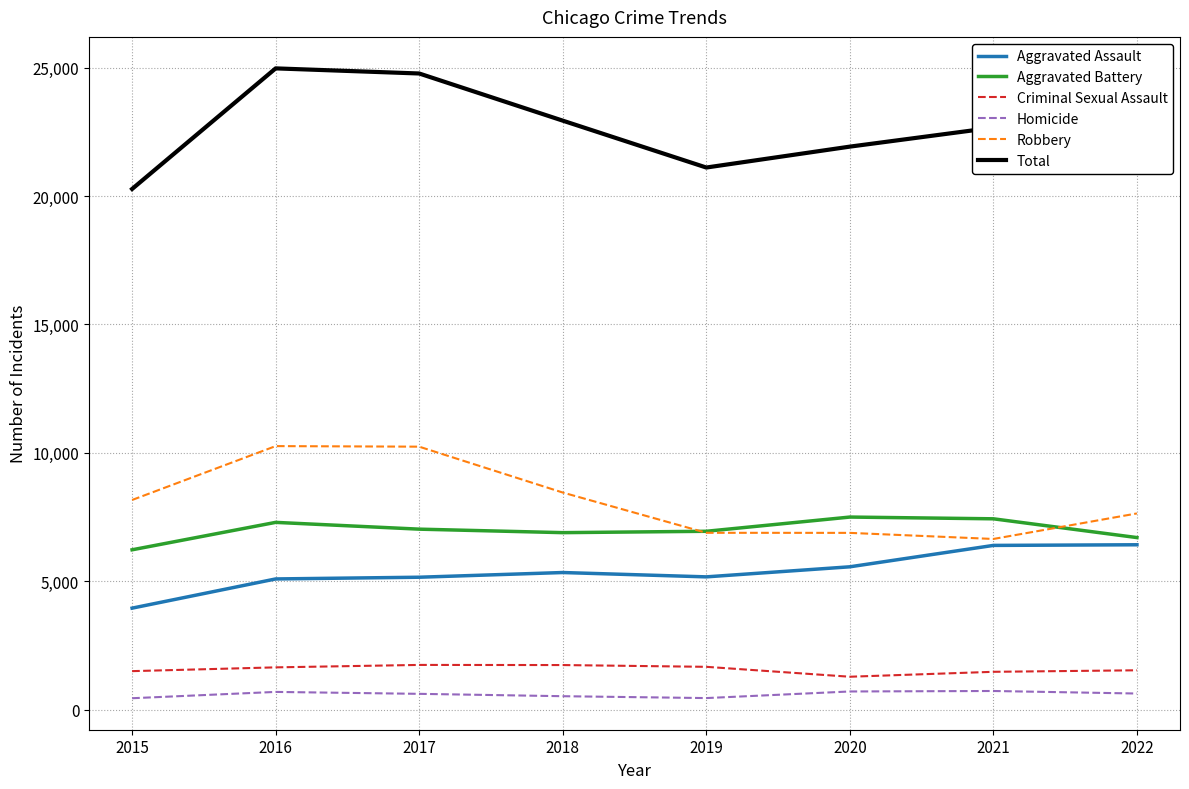

Which series has the largest range (max minus min)?

Total